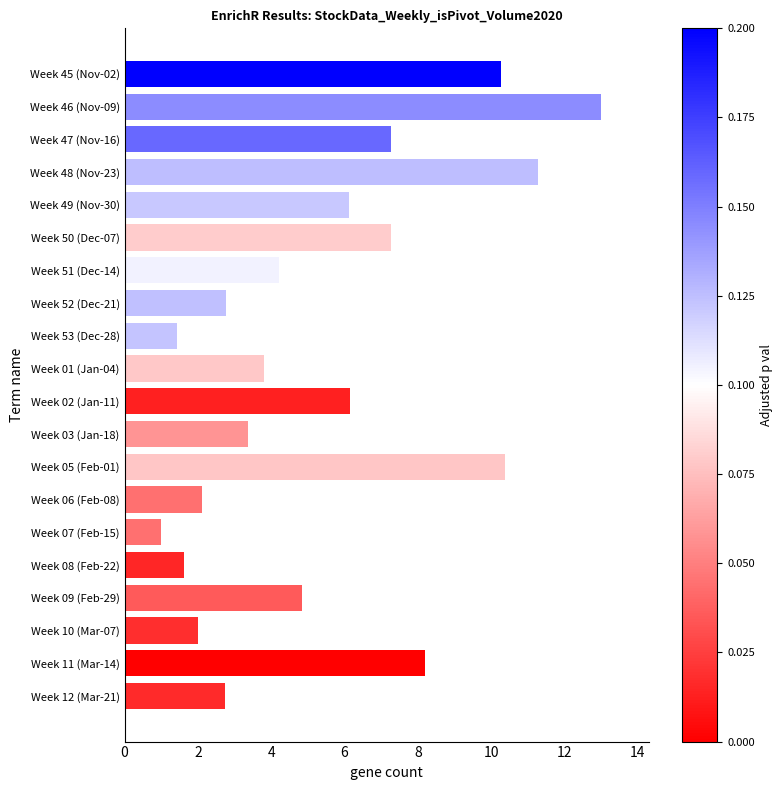

What is the minimum value shown in the chart?

1.0